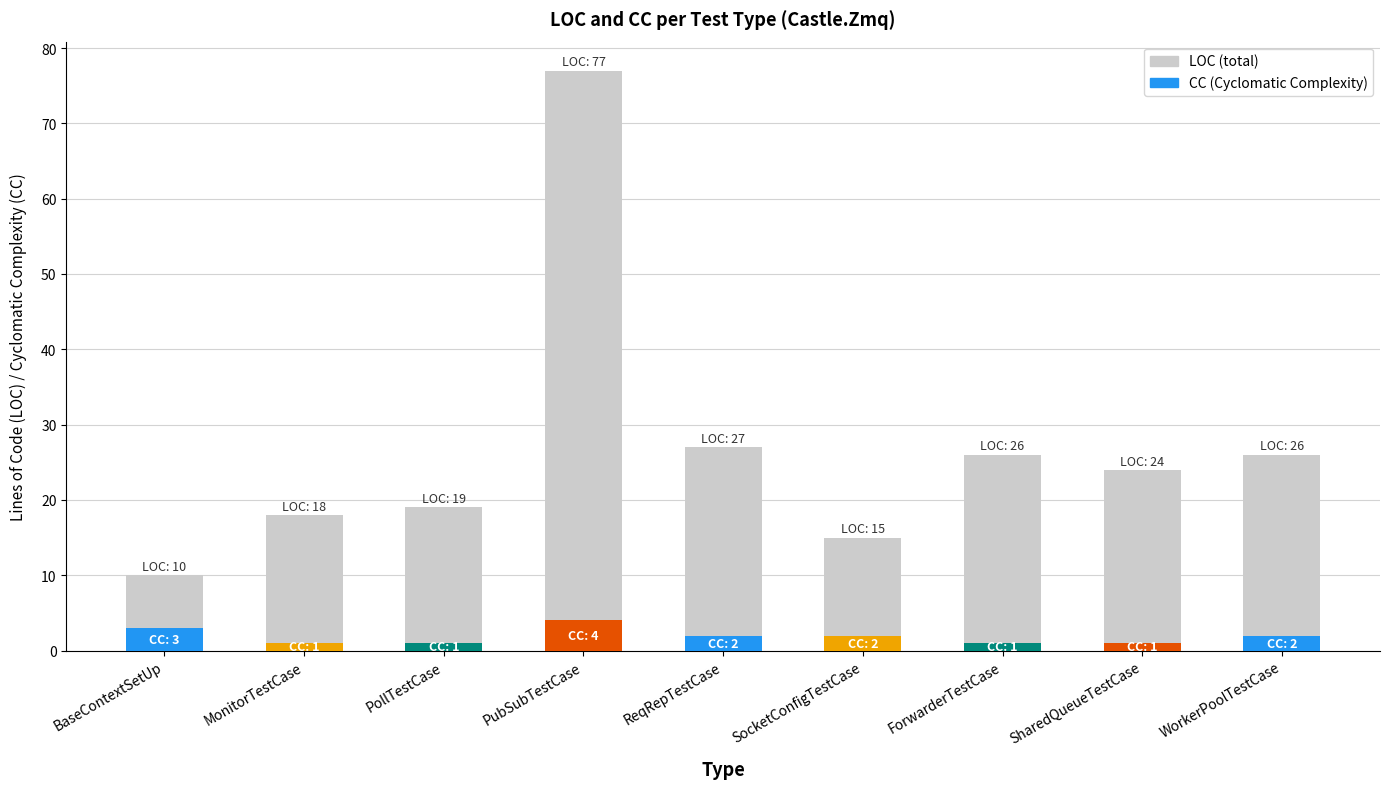

Is it true that the value at WorkerPoolTestCase is 26?

True